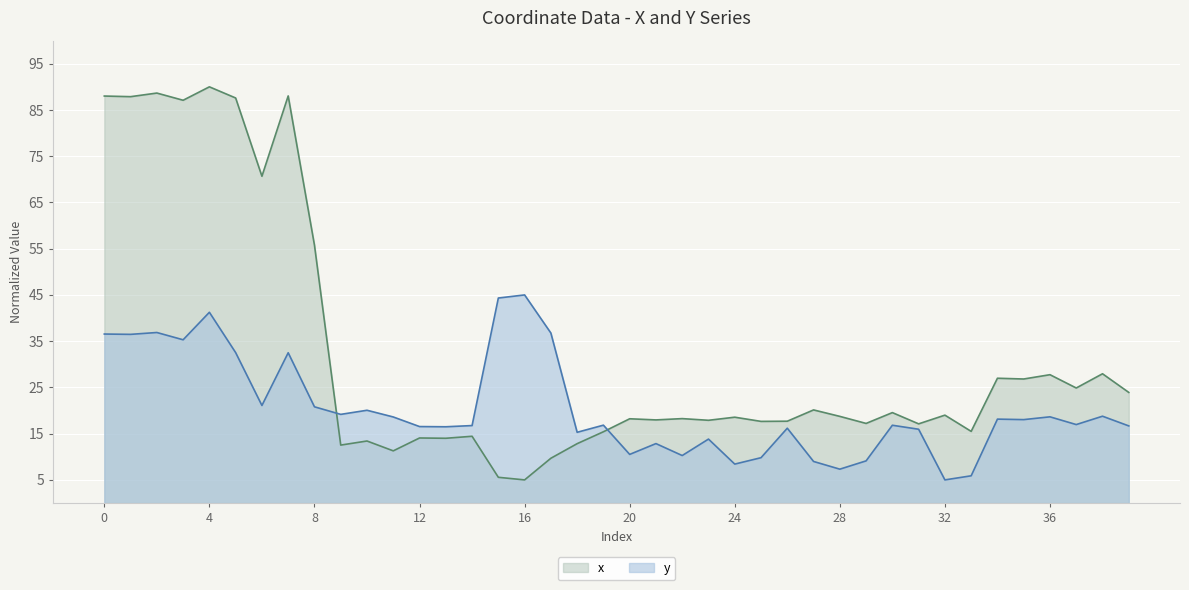

Reading right to left, list all the values displayed in this chart.

x: 23.9	28.0	24.9	27.7	26.8	27.0	15.5	19.0	17.1	19.5	17.2	18.7	20.1	17.7	17.7	18.6	17.9	18.3	18.0	18.2	15.4	12.8	9.7	5.0	5.6	14.4	14.0	14.1	11.3	13.4	12.5	55.8	88.0	70.7	87.6	90.0	87.1	88.7	87.9	88.0
y: 16.7	18.8	17.0	18.6	18.0	18.1	5.9	5.0	16.0	16.8	9.1	7.3	9.0	16.2	9.8	8.4	13.8	10.3	12.9	10.5	16.8	15.3	36.8	45.0	44.3	16.7	16.5	16.5	18.6	20.1	19.2	20.8	32.5	21.1	32.5	41.2	35.3	36.9	36.5	36.5